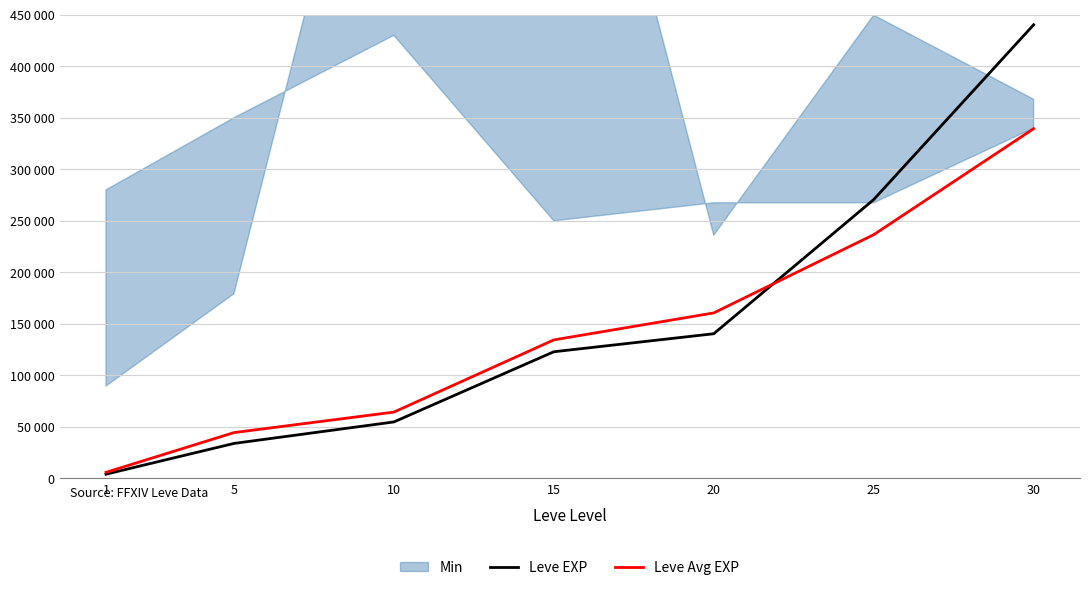

Where is Leve EXP nearest to the value 222170?

25